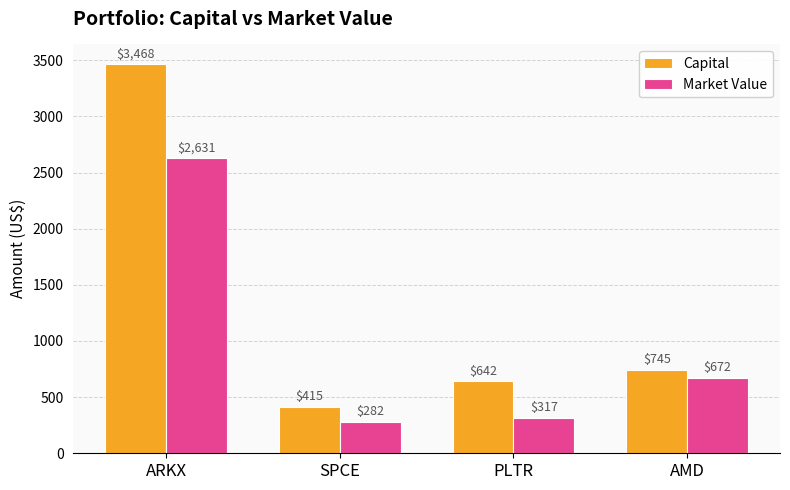

At how many categories does at least one series exceed 326?

4